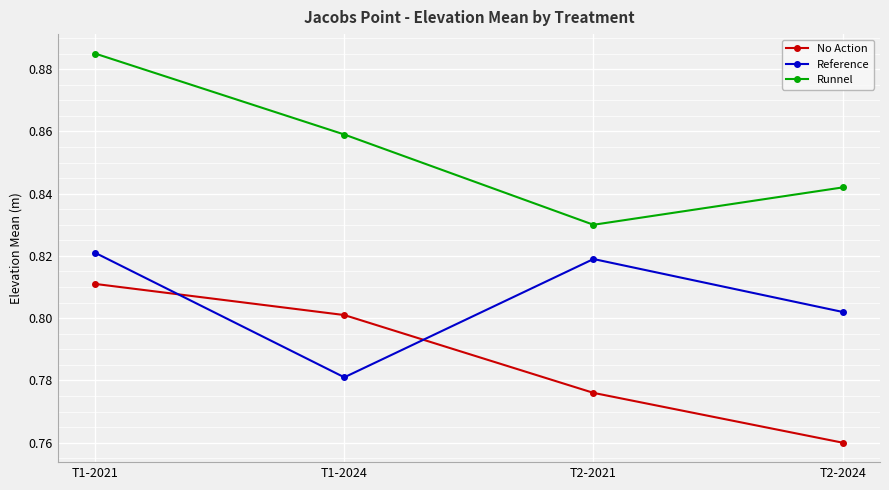

True or false: Reference and Runnel intersect in this chart.

False